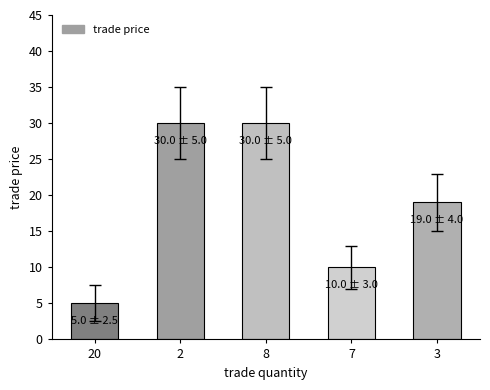

What is the difference between the second highest and minimum values?

25